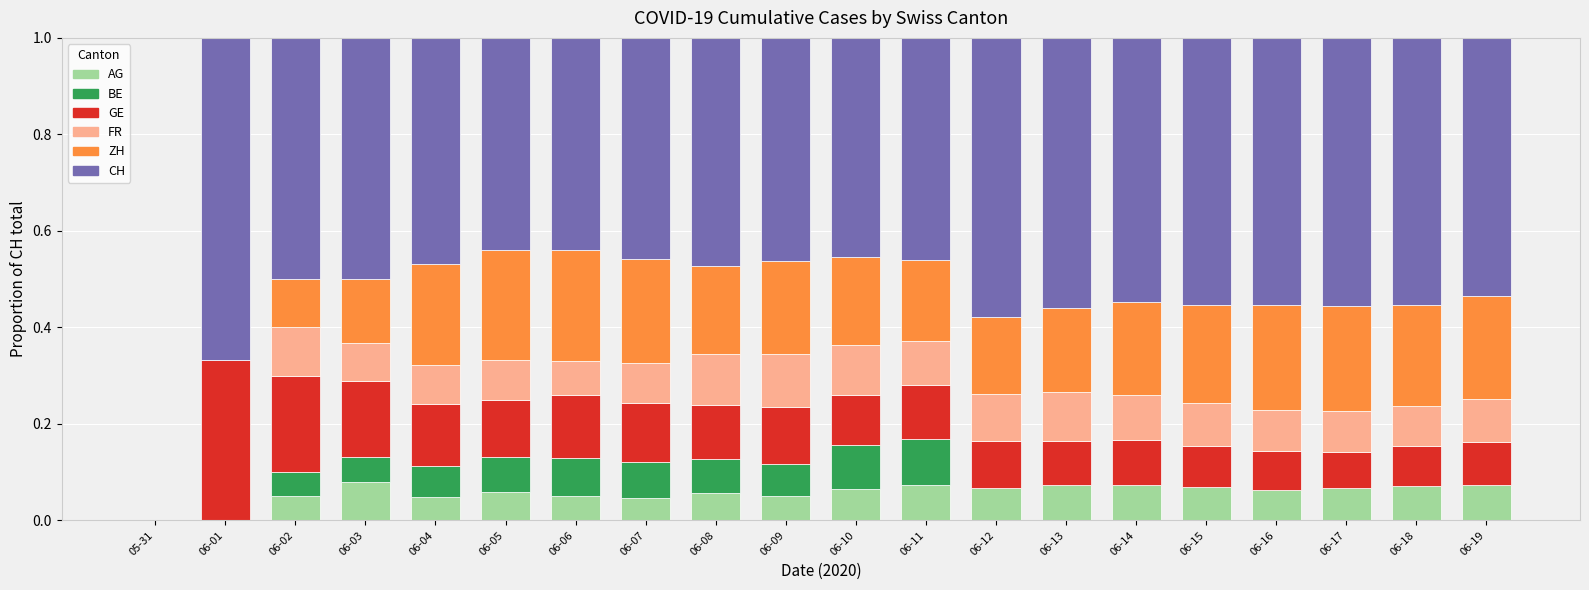

What is the label of the 13th bar from the left?

06-12